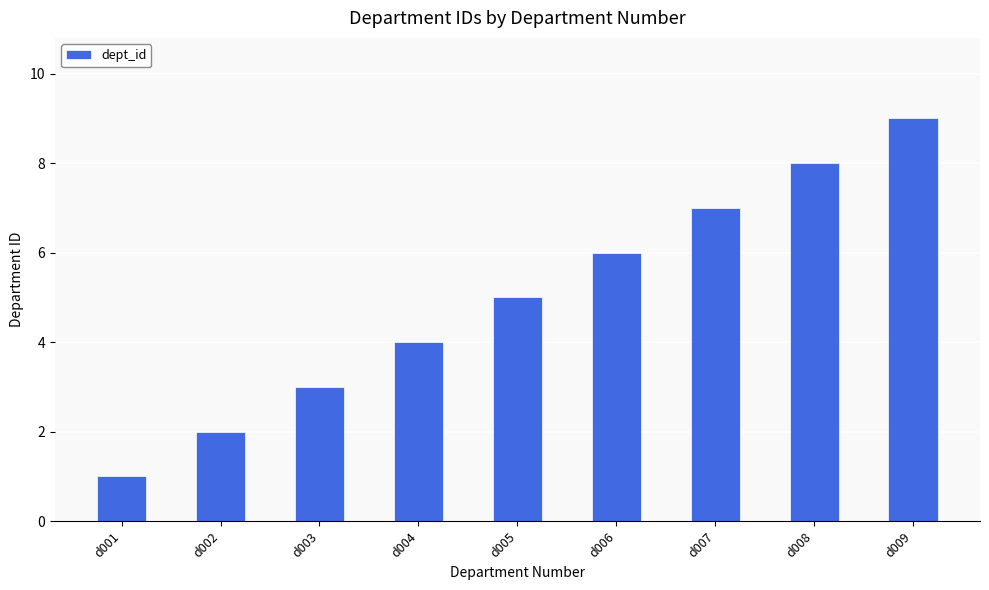

Which has a higher value, d002 or d001?

d002